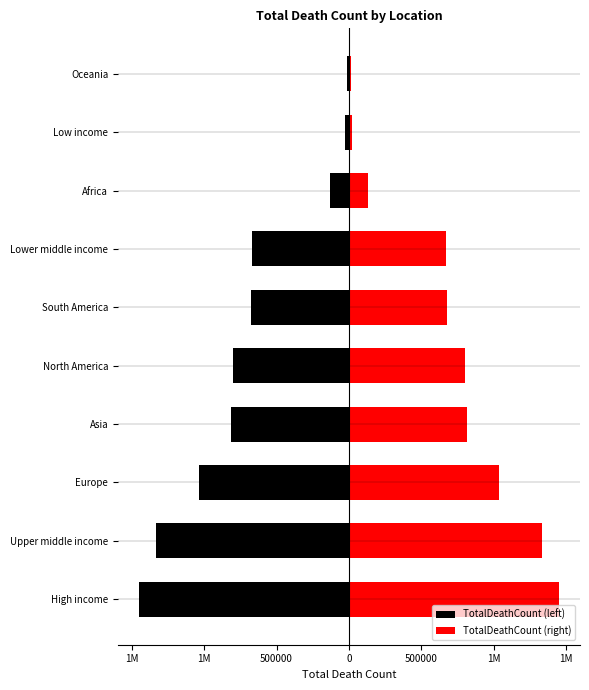

List the series in order of their overall mean, highest first.

TotalDeathCount (right), TotalDeathCount (left)